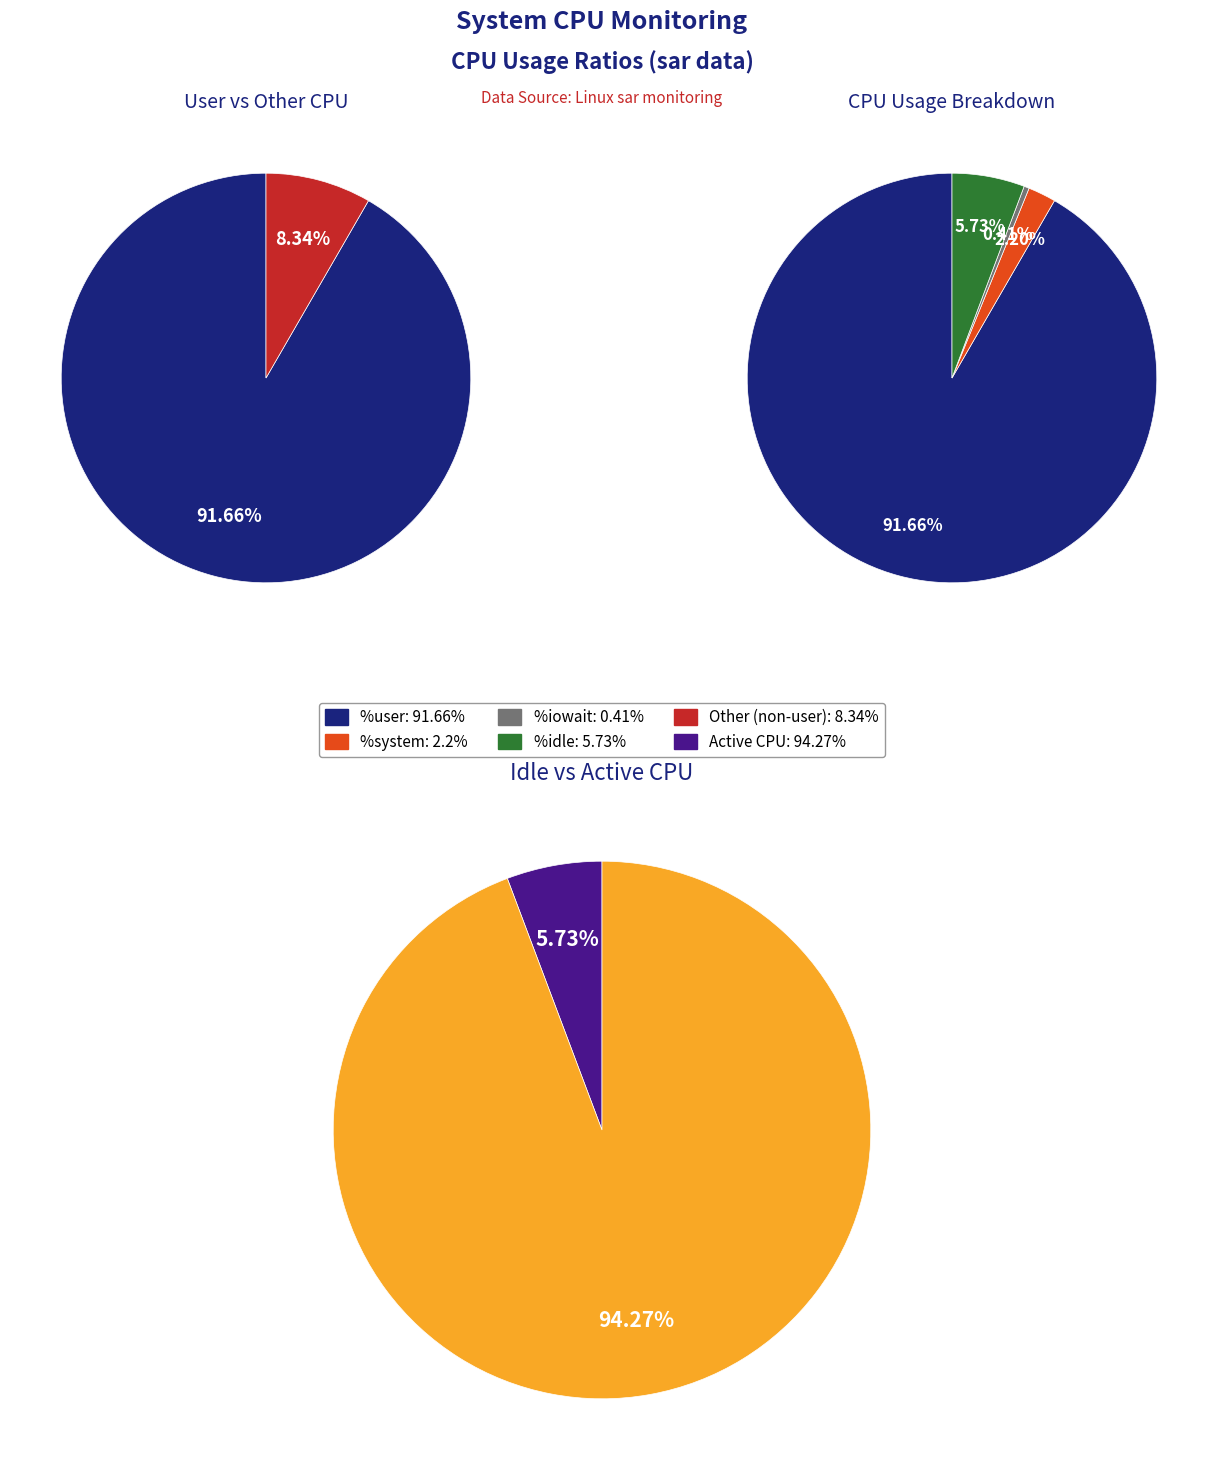

Which series has the widest spread of values?

%user